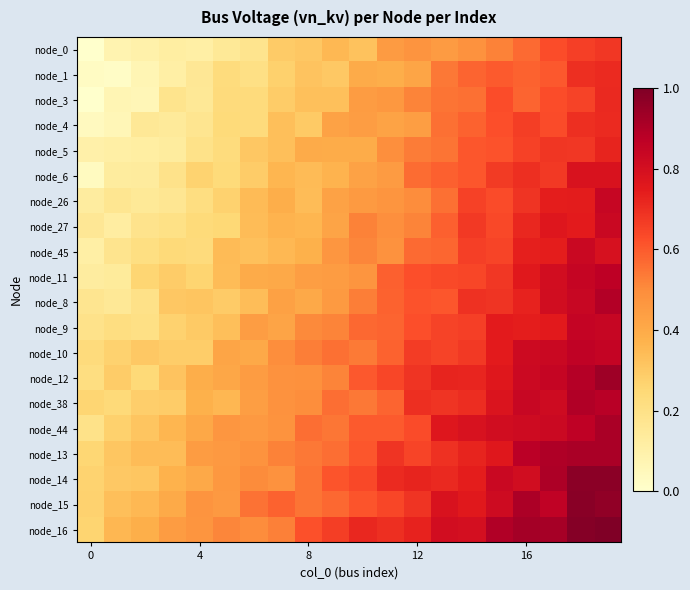

Reading left to right, extract all data points from this chart.

node_0: 0.0	0.1	0.1	0.1	0.1	0.1	0.2	0.3	0.3	0.4	0.3	0.5	0.5	0.5	0.5	0.5	0.6	0.6	0.7	0.7
node_1: 0.0	0.0	0.1	0.1	0.2	0.2	0.2	0.3	0.3	0.3	0.4	0.4	0.4	0.5	0.6	0.6	0.6	0.6	0.7	0.7
node_3: 0.0	0.1	0.1	0.2	0.2	0.2	0.2	0.3	0.3	0.3	0.4	0.5	0.5	0.6	0.6	0.6	0.6	0.6	0.6	0.7
node_4: 0.0	0.1	0.2	0.1	0.2	0.2	0.2	0.3	0.3	0.4	0.4	0.4	0.4	0.6	0.6	0.6	0.7	0.6	0.7	0.7
node_5: 0.1	0.1	0.1	0.1	0.2	0.2	0.3	0.3	0.4	0.4	0.4	0.5	0.5	0.5	0.6	0.6	0.7	0.7	0.7	0.7
node_6: 0.0	0.1	0.1	0.2	0.3	0.2	0.3	0.4	0.3	0.4	0.4	0.5	0.6	0.6	0.6	0.7	0.7	0.7	0.8	0.8
node_26: 0.1	0.2	0.2	0.2	0.2	0.3	0.3	0.4	0.3	0.4	0.5	0.5	0.5	0.6	0.7	0.6	0.7	0.7	0.7	0.8
node_27: 0.2	0.1	0.2	0.2	0.2	0.2	0.3	0.4	0.4	0.4	0.5	0.5	0.5	0.6	0.7	0.6	0.7	0.8	0.7	0.8
node_45: 0.1	0.2	0.2	0.2	0.2	0.3	0.3	0.4	0.4	0.5	0.5	0.5	0.6	0.6	0.7	0.6	0.7	0.7	0.8	0.8
node_11: 0.1	0.1	0.3	0.3	0.3	0.3	0.4	0.4	0.4	0.4	0.5	0.6	0.6	0.6	0.6	0.7	0.8	0.8	0.8	0.9
node_8: 0.2	0.2	0.2	0.3	0.3	0.3	0.3	0.4	0.4	0.5	0.5	0.6	0.6	0.6	0.7	0.7	0.7	0.8	0.8	0.9
node_9: 0.2	0.2	0.2	0.3	0.3	0.3	0.4	0.4	0.5	0.5	0.6	0.6	0.6	0.7	0.7	0.7	0.7	0.8	0.9	0.8
node_10: 0.2	0.3	0.3	0.3	0.3	0.4	0.4	0.5	0.5	0.6	0.5	0.6	0.7	0.7	0.7	0.7	0.8	0.8	0.9	0.8
node_12: 0.2	0.3	0.2	0.3	0.4	0.4	0.4	0.5	0.5	0.5	0.6	0.6	0.7	0.7	0.7	0.8	0.8	0.8	0.9	0.9
node_38: 0.3	0.2	0.3	0.3	0.4	0.4	0.4	0.5	0.5	0.6	0.5	0.6	0.7	0.7	0.7	0.8	0.8	0.8	0.9	0.9
node_44: 0.2	0.3	0.3	0.4	0.4	0.5	0.5	0.5	0.6	0.5	0.6	0.6	0.6	0.8	0.8	0.8	0.8	0.8	0.9	0.9
node_13: 0.3	0.3	0.3	0.3	0.4	0.5	0.5	0.5	0.5	0.6	0.6	0.7	0.6	0.7	0.7	0.8	0.9	0.9	0.9	0.9
node_14: 0.3	0.3	0.3	0.4	0.4	0.5	0.5	0.5	0.6	0.6	0.6	0.7	0.7	0.7	0.7	0.8	0.8	0.9	1.0	1.0
node_15: 0.3	0.3	0.4	0.4	0.5	0.5	0.6	0.6	0.5	0.6	0.6	0.6	0.7	0.8	0.8	0.8	0.9	0.9	1.0	1.0
node_16: 0.3	0.4	0.4	0.4	0.5	0.5	0.5	0.5	0.6	0.7	0.7	0.7	0.7	0.8	0.8	0.9	0.9	0.9	1.0	1.0